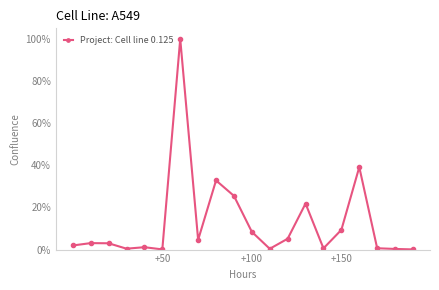

What is the smallest value displayed?

0.1